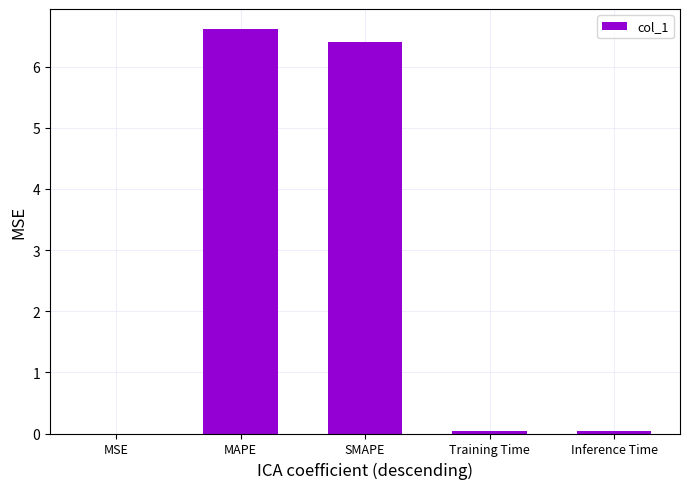

Which has a higher value, MAPE or Training Time?

MAPE